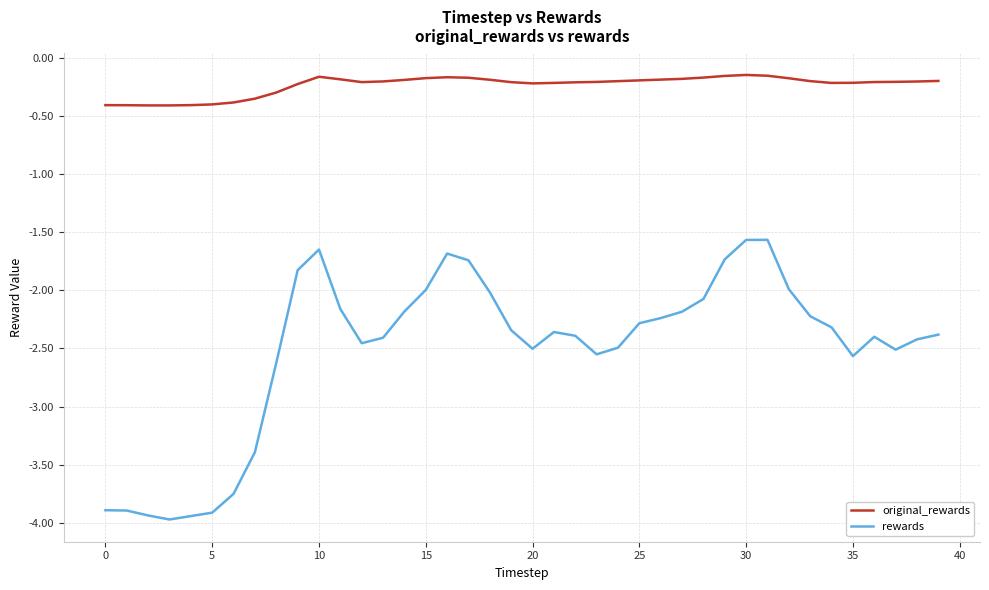

True or false: rewards and original_rewards intersect in this chart.

False